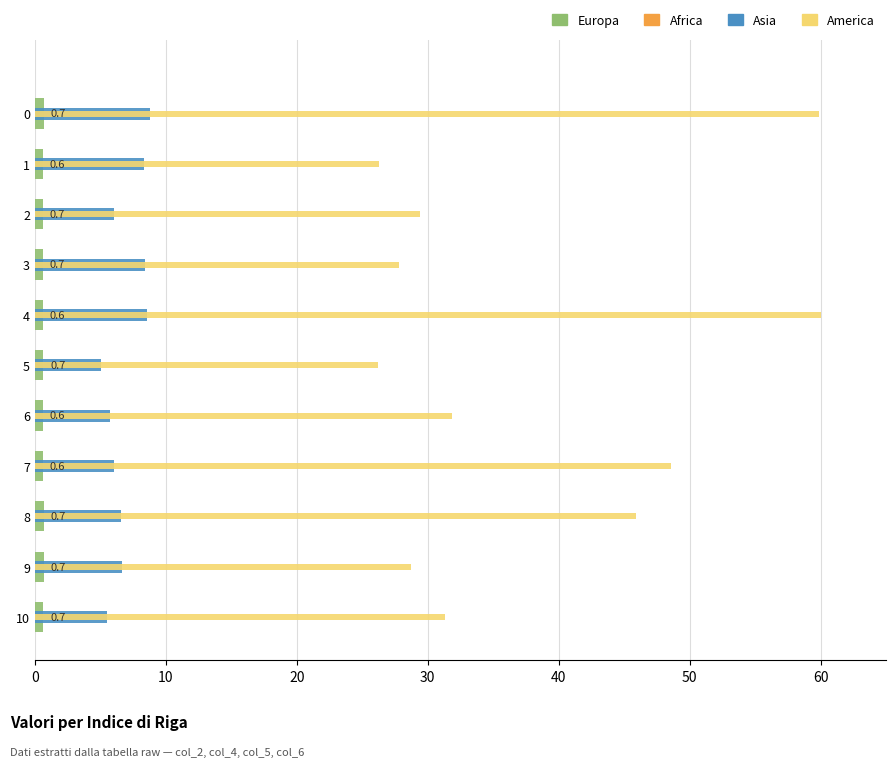

What is the sum of all Asia values?

75.6